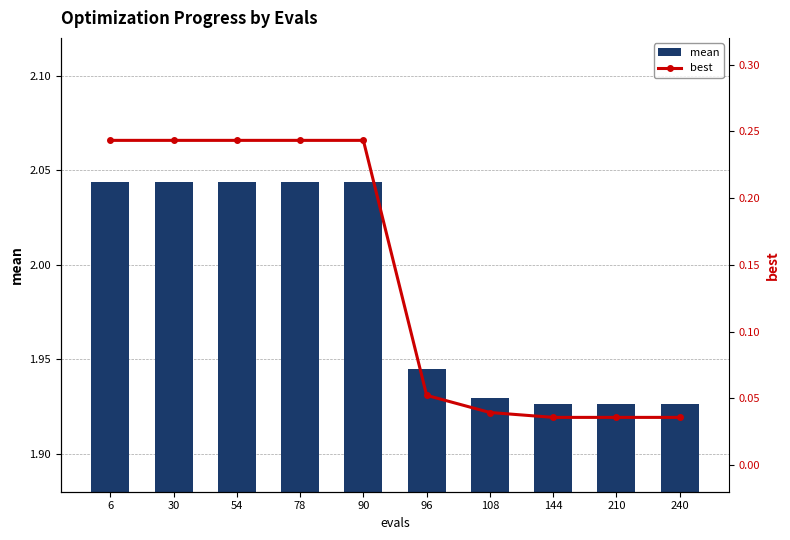

What is the sum of all mean values?

19.9